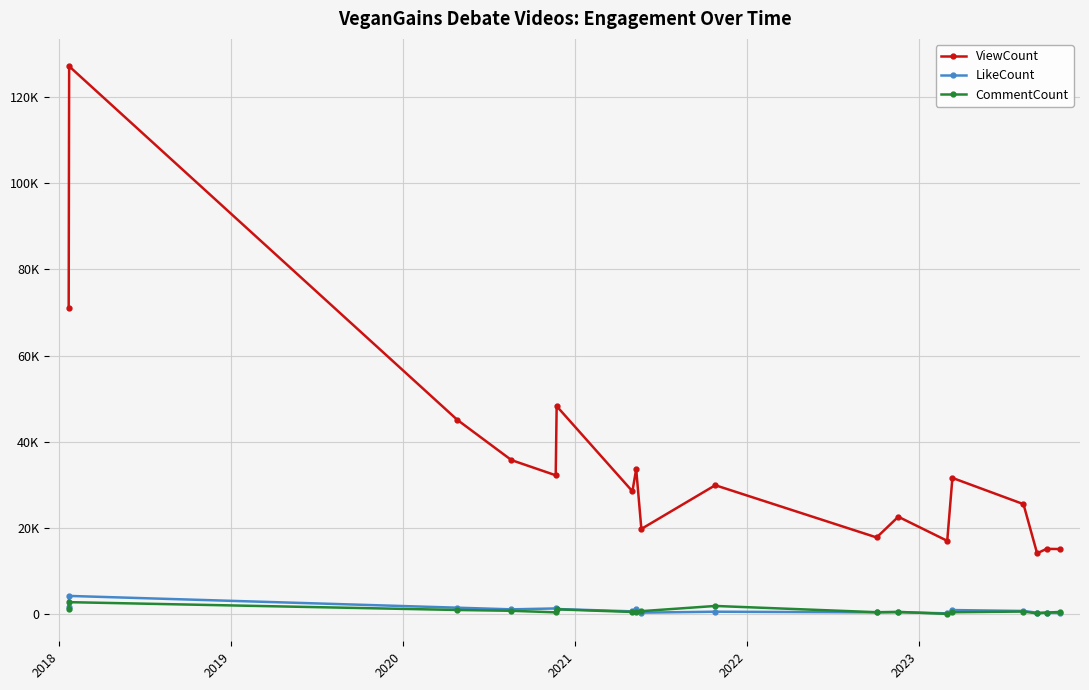

At which category does ViewCount reach its first local peak?

2018